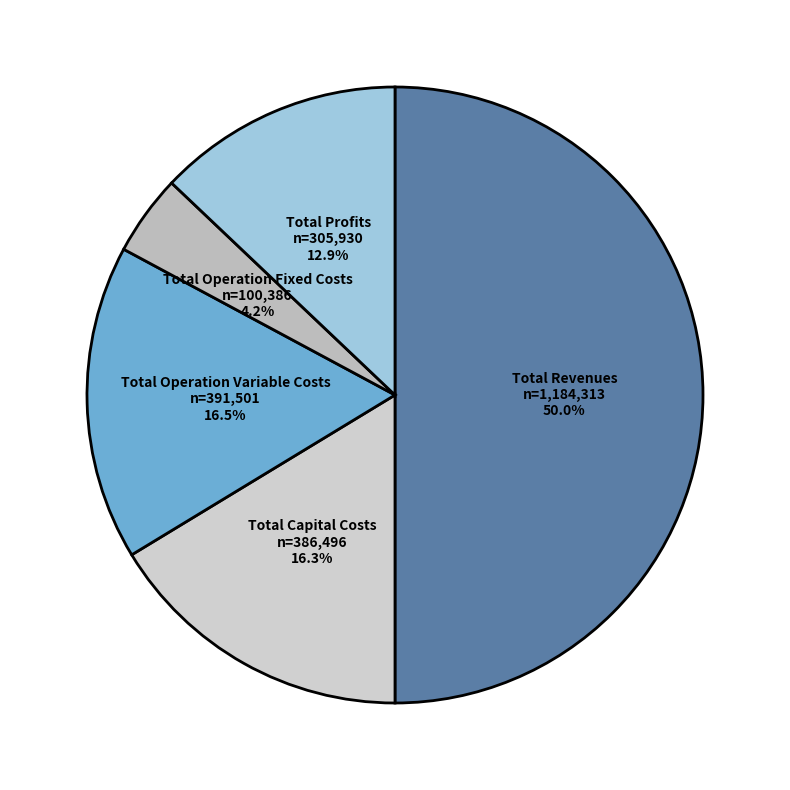

What is the largest slice in the pie chart?

Total Revenues